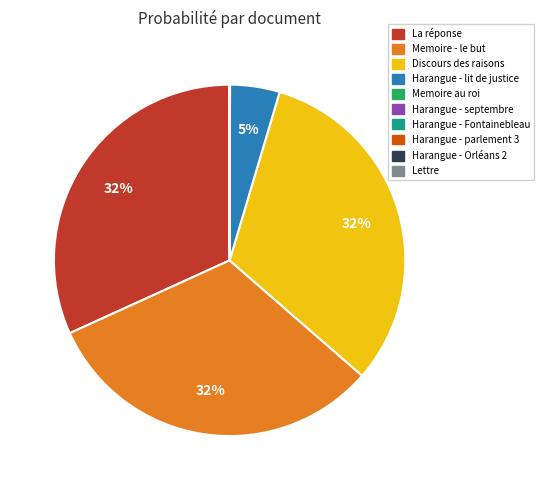

True or false: Memoire - le but accounts for 32% of the total.

True